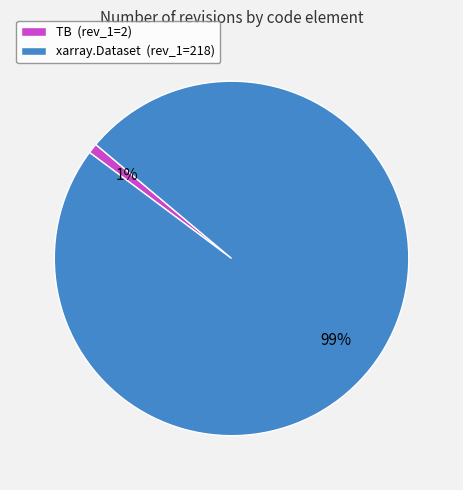

What is the majority slice?

xarray.Dataset